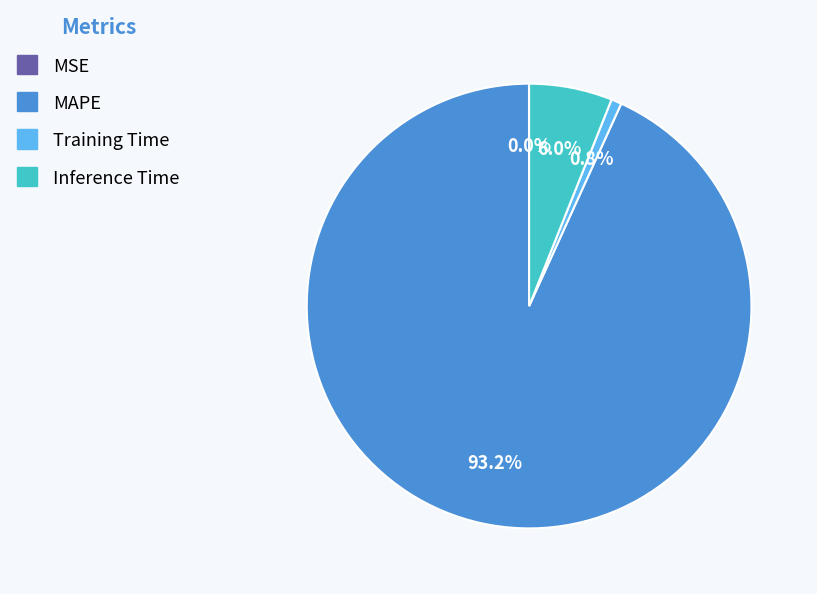

To the nearest percent, what portion does Inference Time represent?

6%